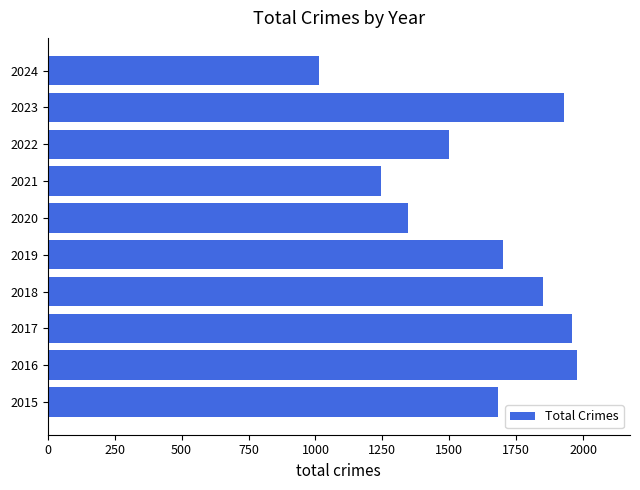

Between 2020 and 2023, which is larger?

2023